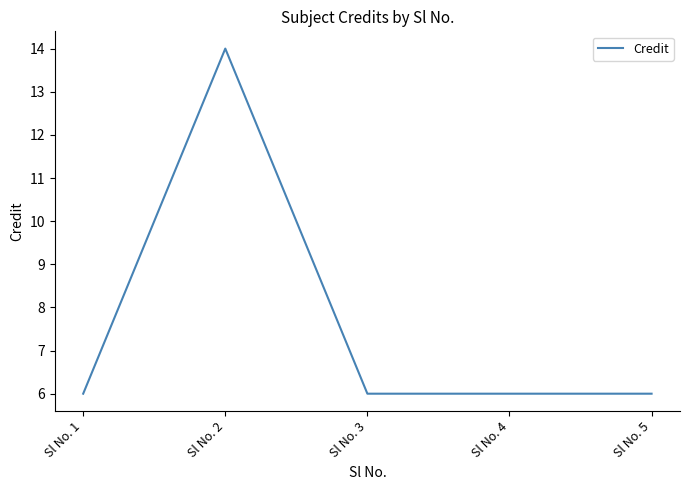

True or false: the data shows 6 at Sl No. 1.

True